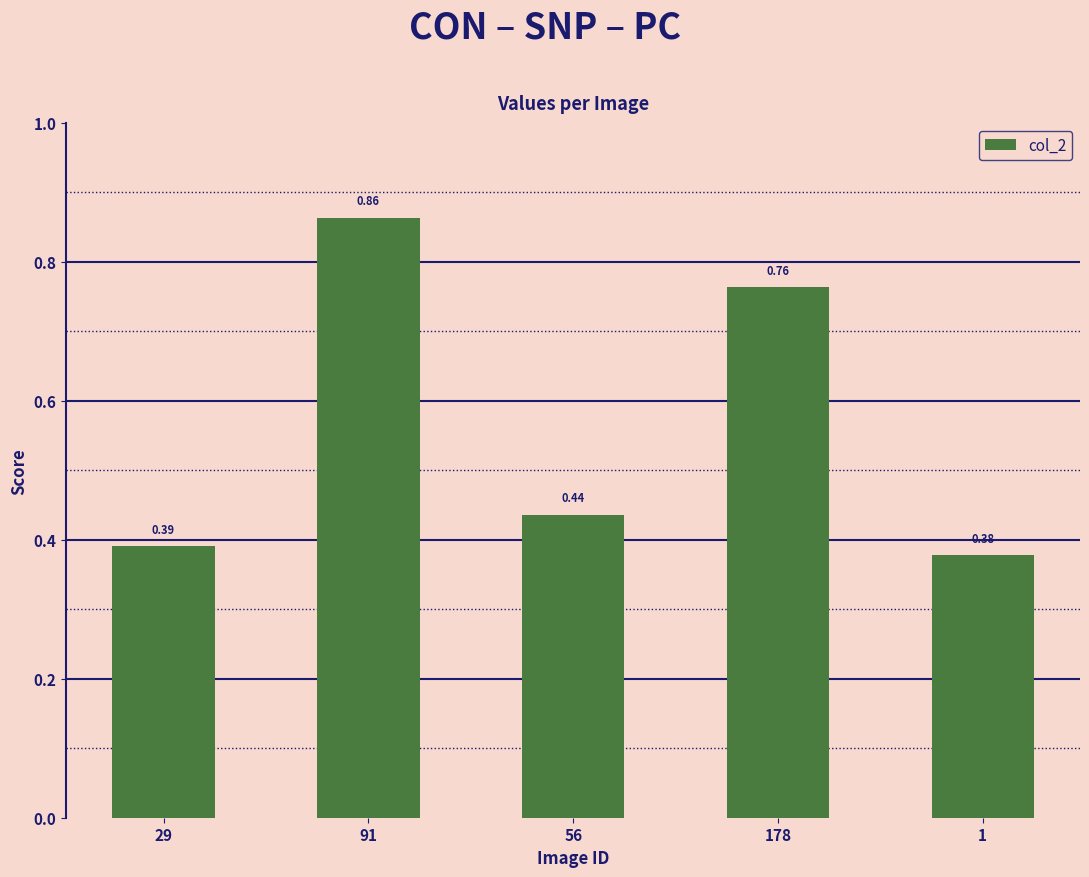

Which has a higher value, 56 or 1?

56